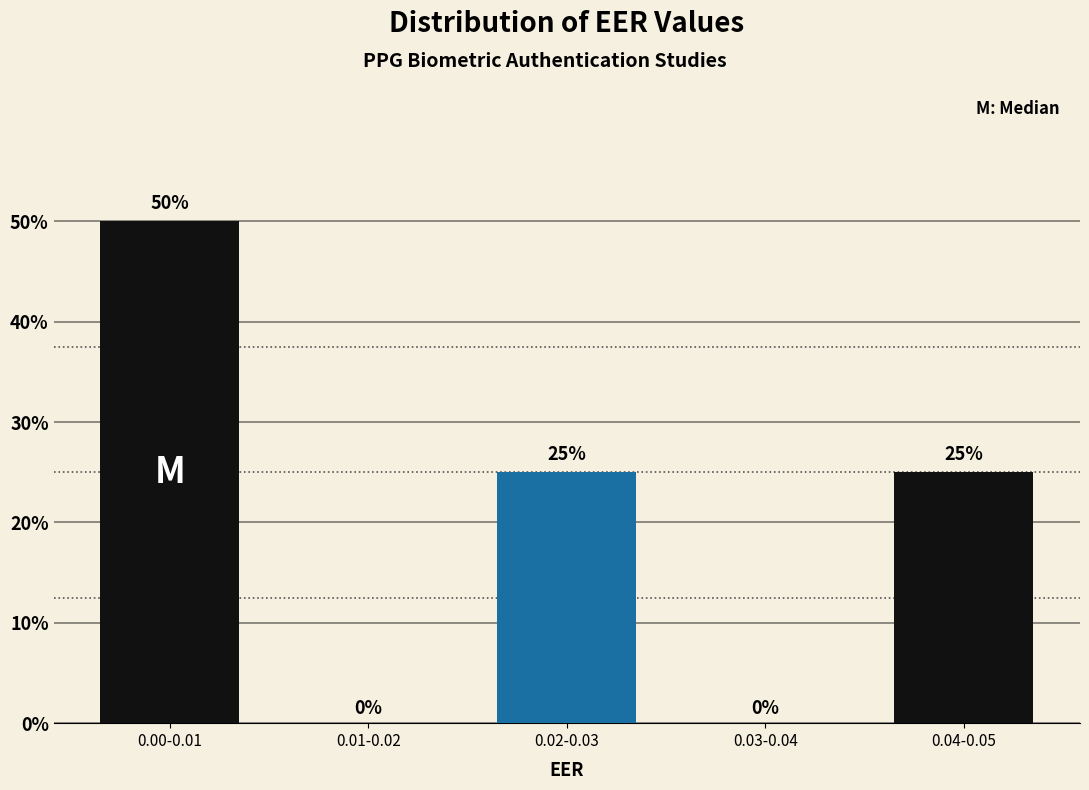

Reading left to right, list all the values displayed in this chart.

0.00-0.01=50	0.01-0.02=0	0.02-0.03=25	0.03-0.04=0	0.04-0.05=25